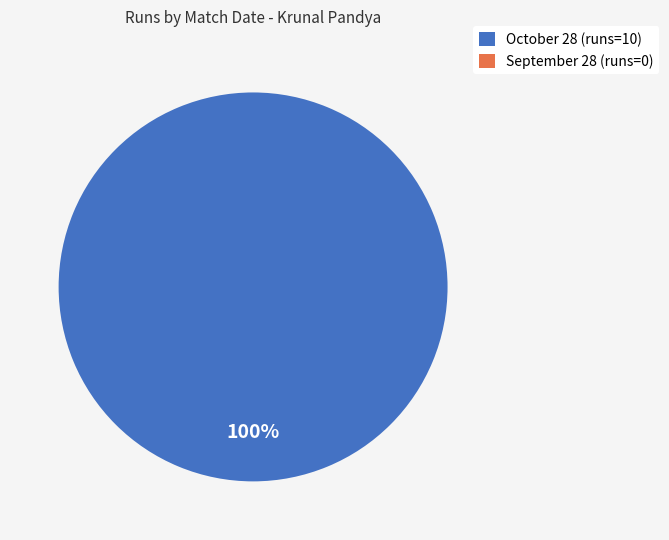

How many slices are in this pie chart?

2